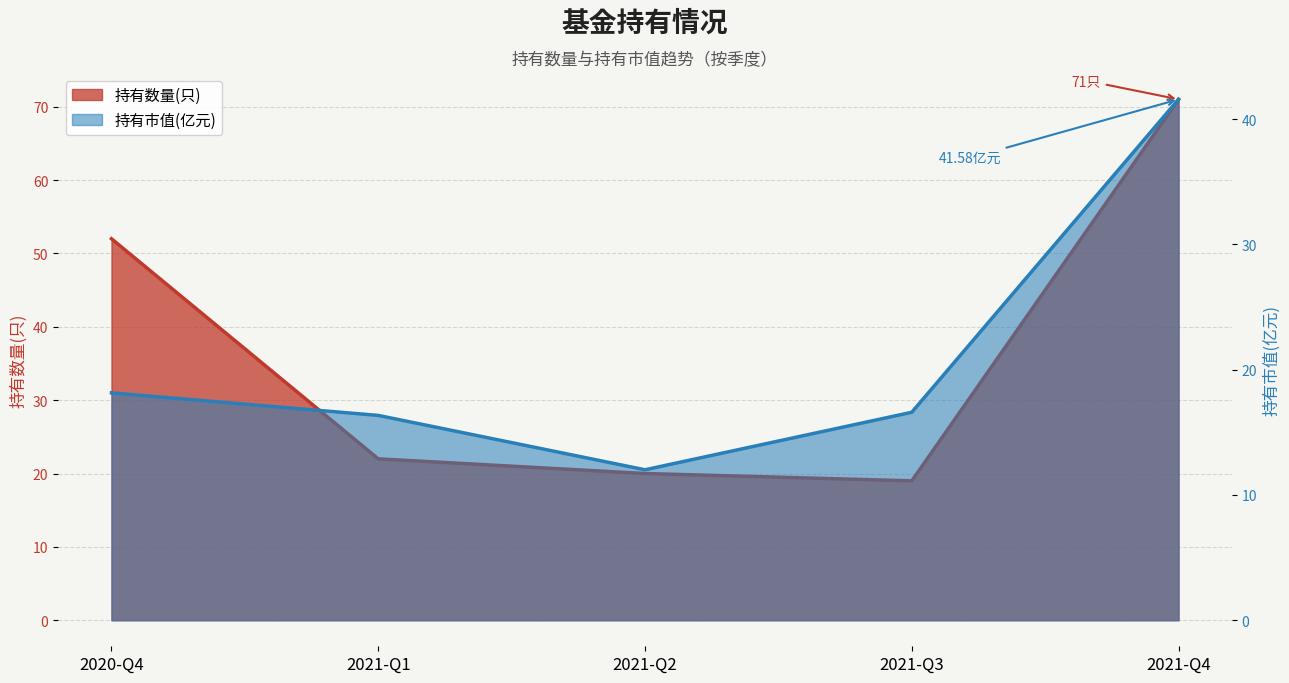

Reading right to left, transcribe all the data shown in this chart.

持有数量(只): 2021-Q4=71.0	2021-Q3=19.0	2021-Q2=20.0	2021-Q1=22.0	2020-Q4=52.0
持有市值(亿元): 2021-Q4=41.6	2021-Q3=16.6	2021-Q2=12.0	2021-Q1=16.4	2020-Q4=18.1